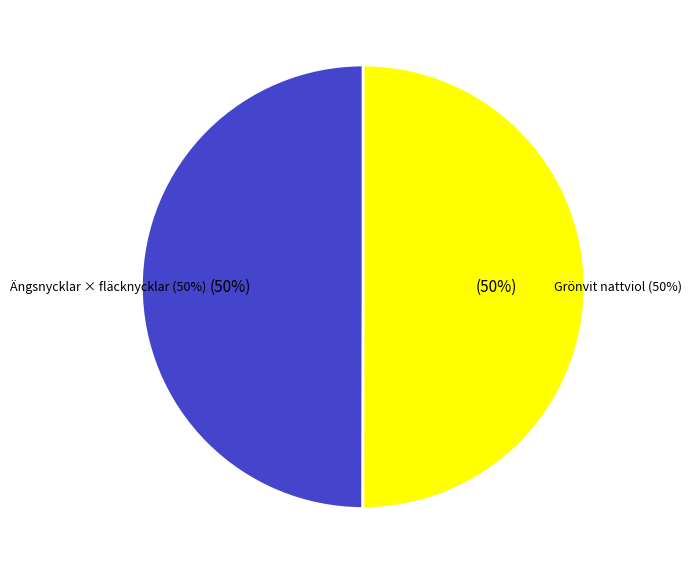

What percentage is the Ängsnycklar × fläcknycklar slice, to the nearest percent?

50%